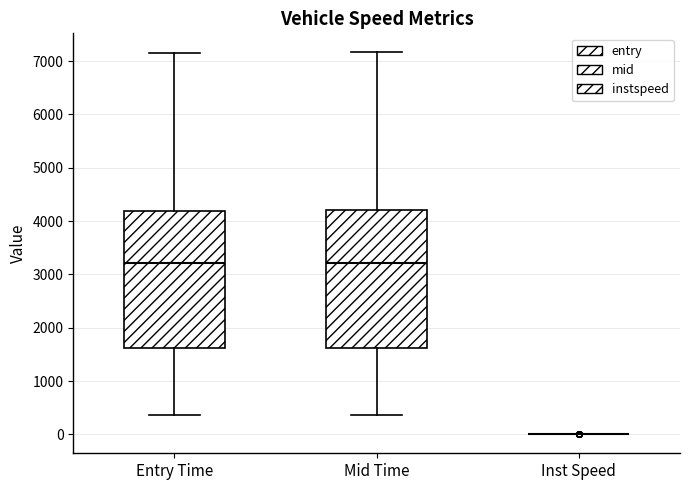

Reading left to right, read every box against the y-axis: the position of its median line, the range the box covers, and the ends of its whiskers. The values are not printed on the chart, so give them approximately, as read against the axis.

Entry Time: median 3200, box 1600 to 4200, whiskers 400 to 7200
Mid Time: median 3200, box 1600 to 4200, whiskers 400 to 7200
Inst Speed: box collapsed to a line at 0, whiskers 0 to 0